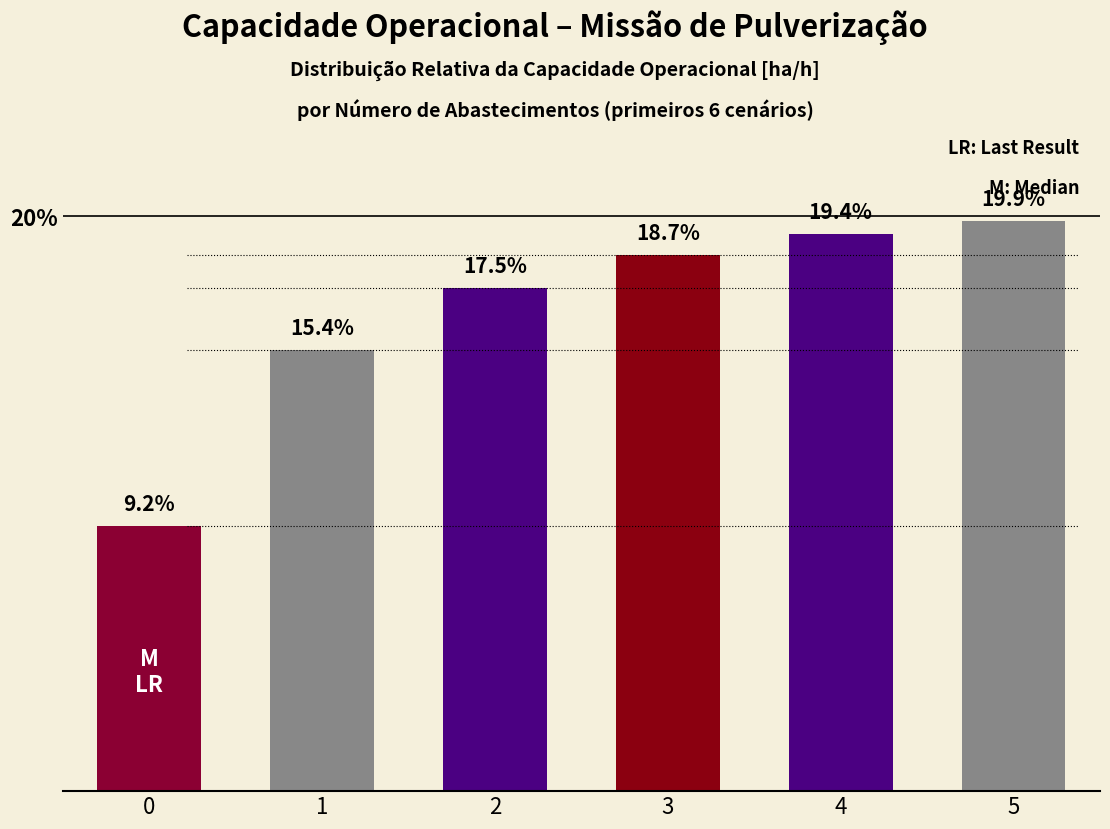

Reading left to right, what are all the values shown in this chart?

9.2	15.4	17.5	18.7	19.4	19.9